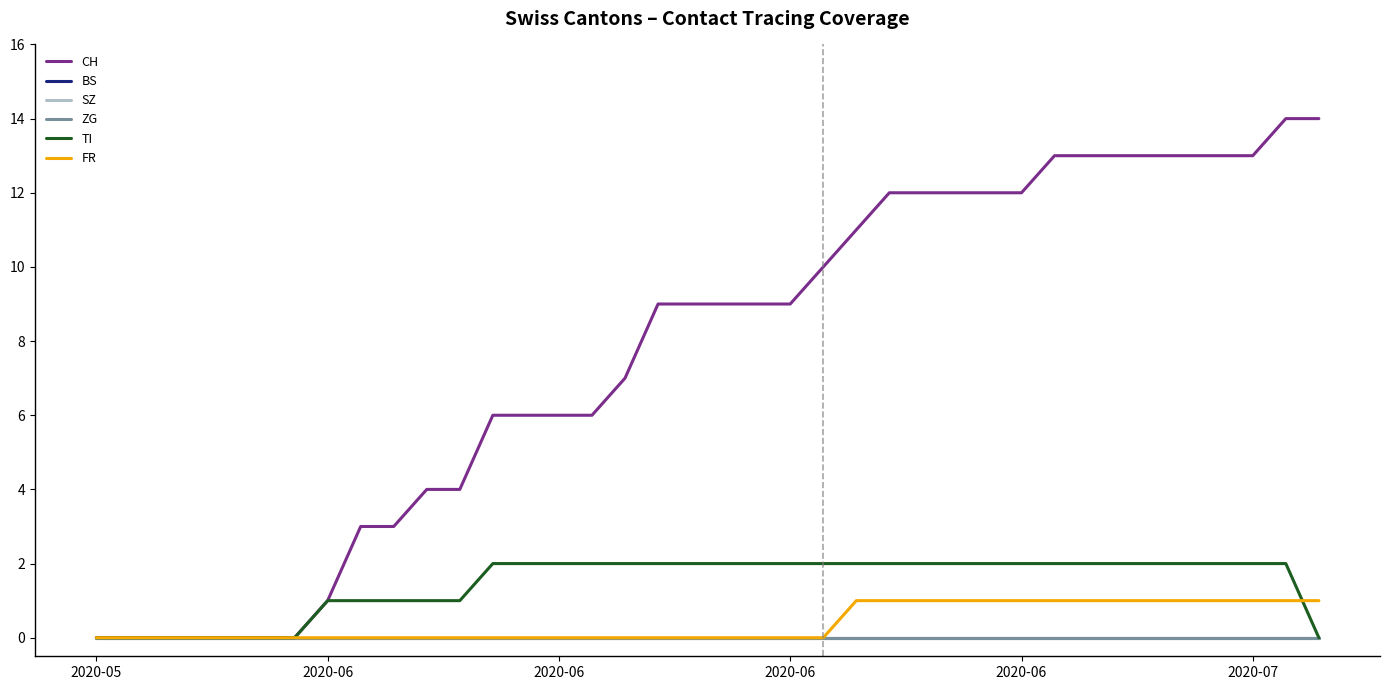

Which series has the largest range (max minus min)?

CH